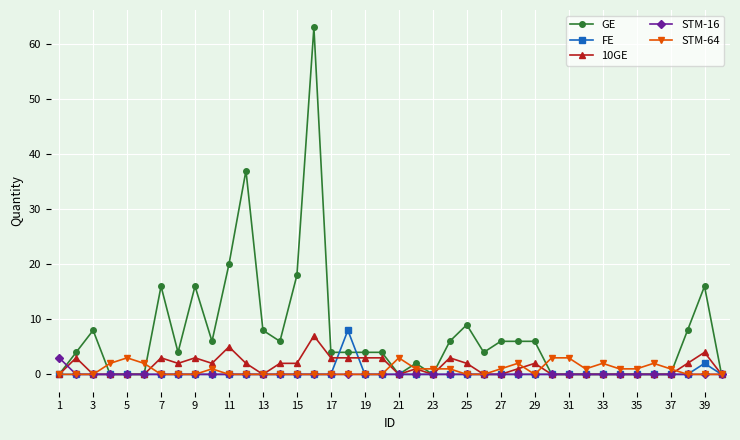

Which series has the largest range (max minus min)?

GE